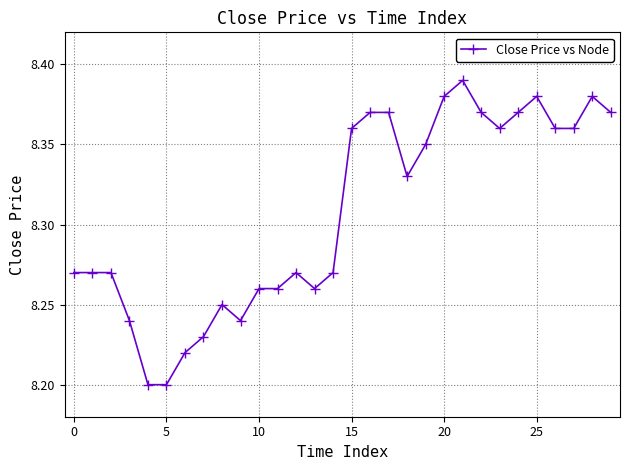

What is the sum of all values?

249.2